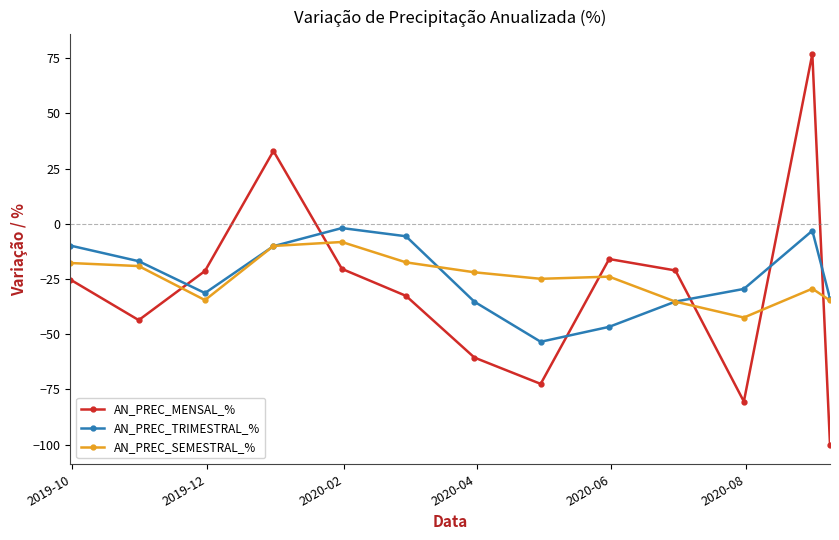

How many values in the AN_PREC_SEMESTRAL_% series are below -23?

7